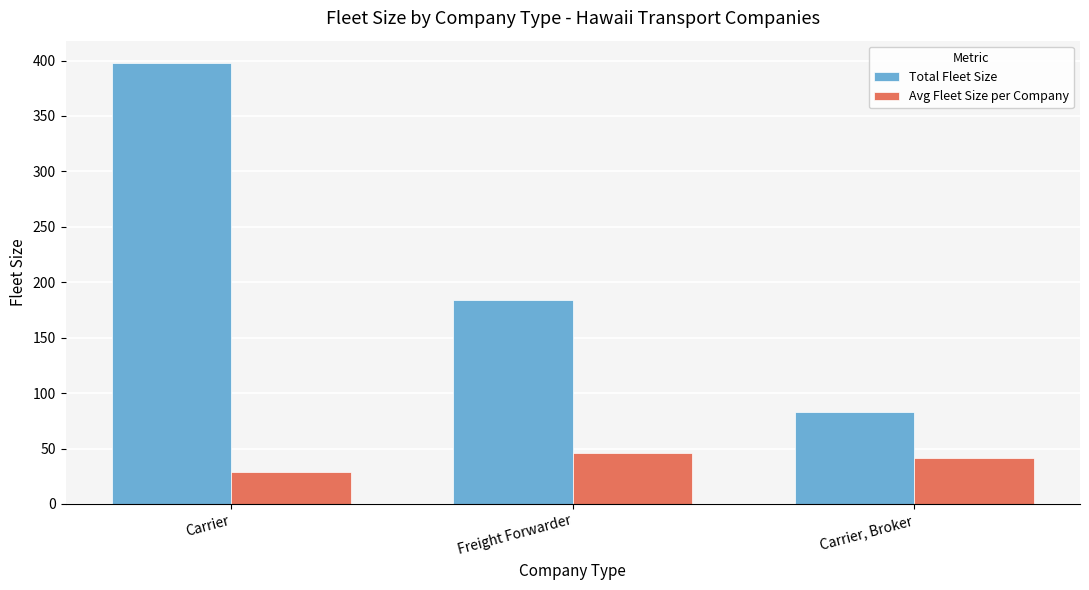

What is the lowest value of the Avg Fleet Size per Company series?

28.4